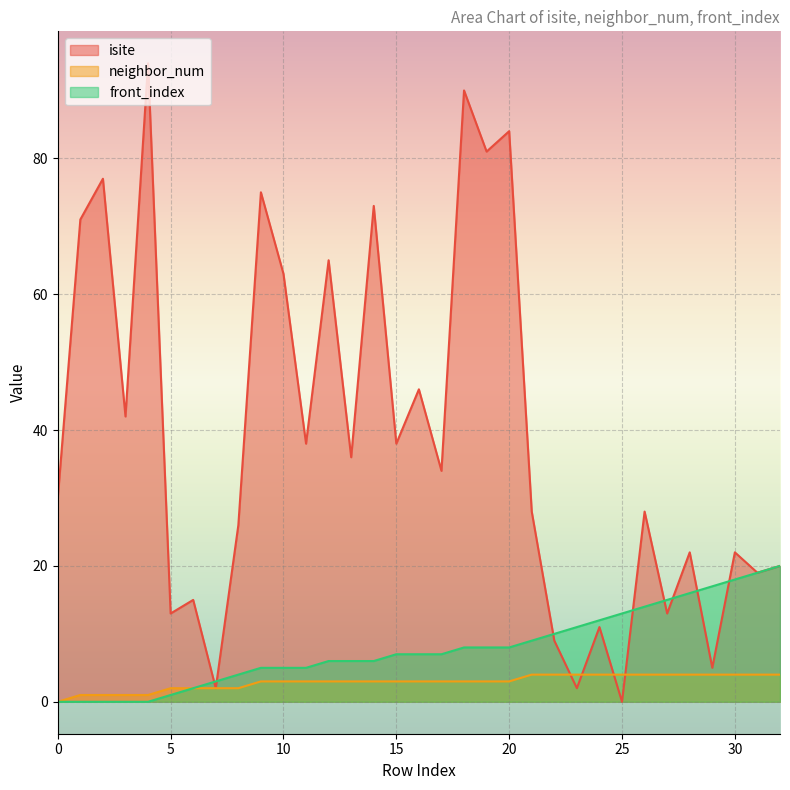

True or false: neighbor_num and front_index intersect in this chart.

False